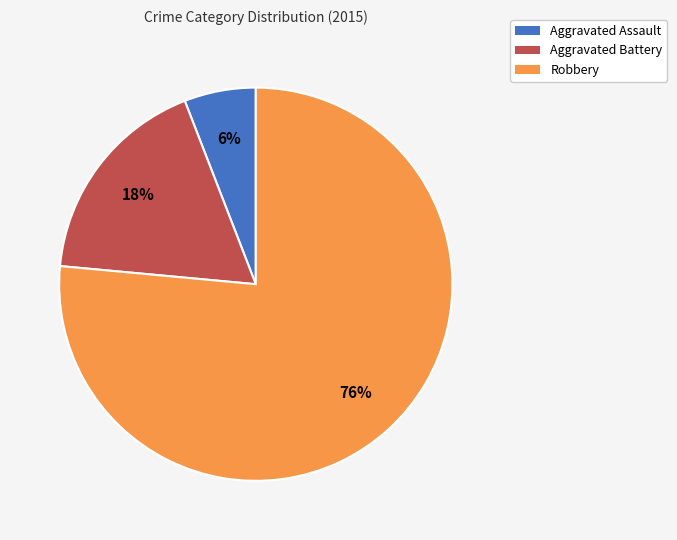

What is the smallest slice in the pie chart?

Aggravated Assault